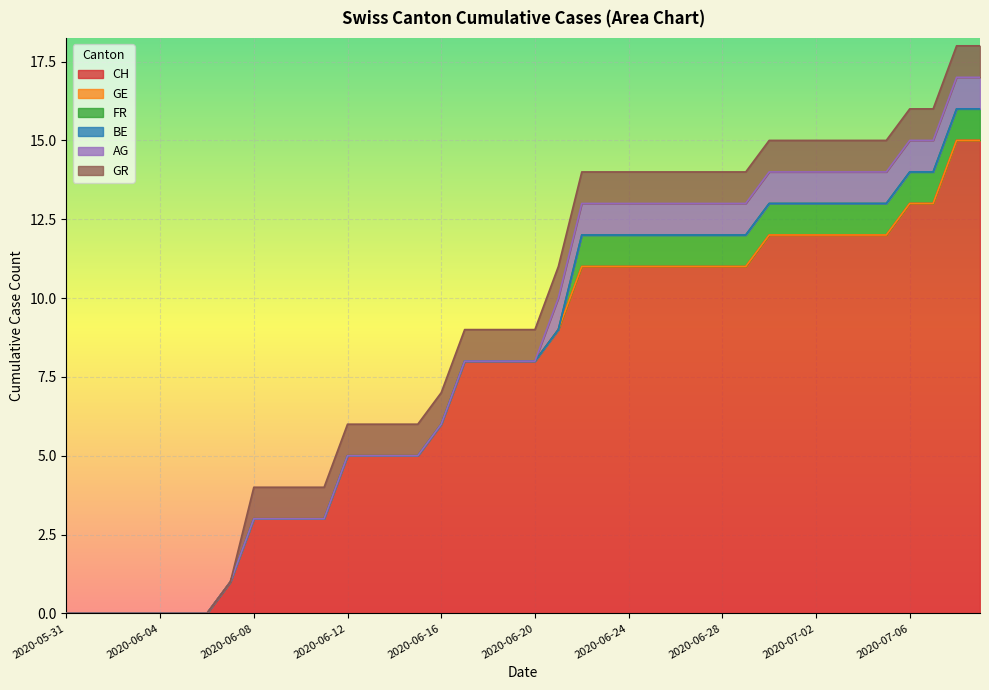

What position from the right is 2020-06-07?

33